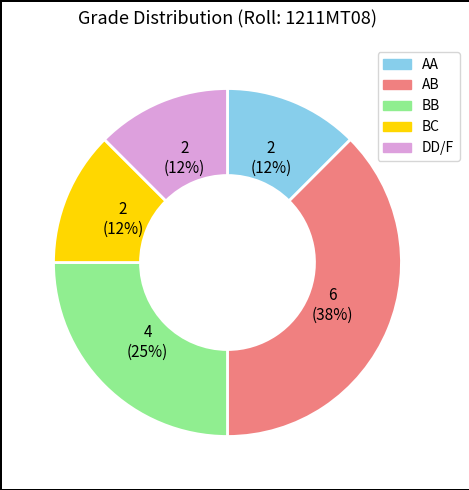

To the nearest percent, what is the average slice percentage?

20%